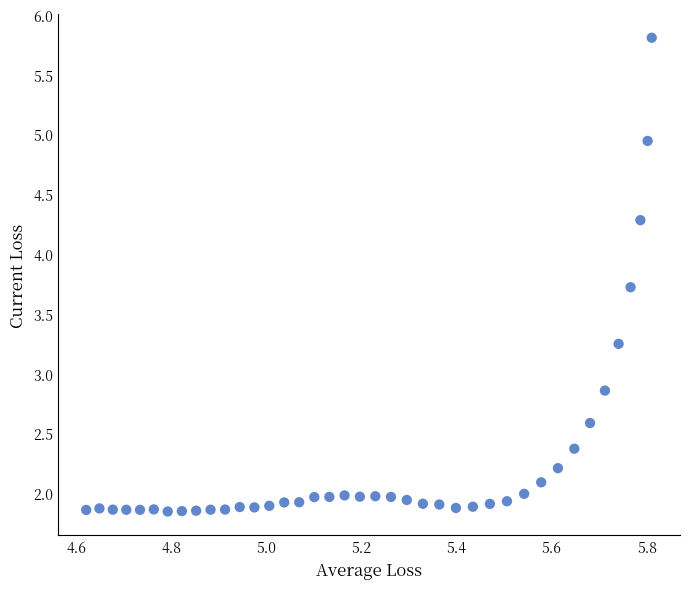

What Y value in the scatter plot is closest to 3?

2.9